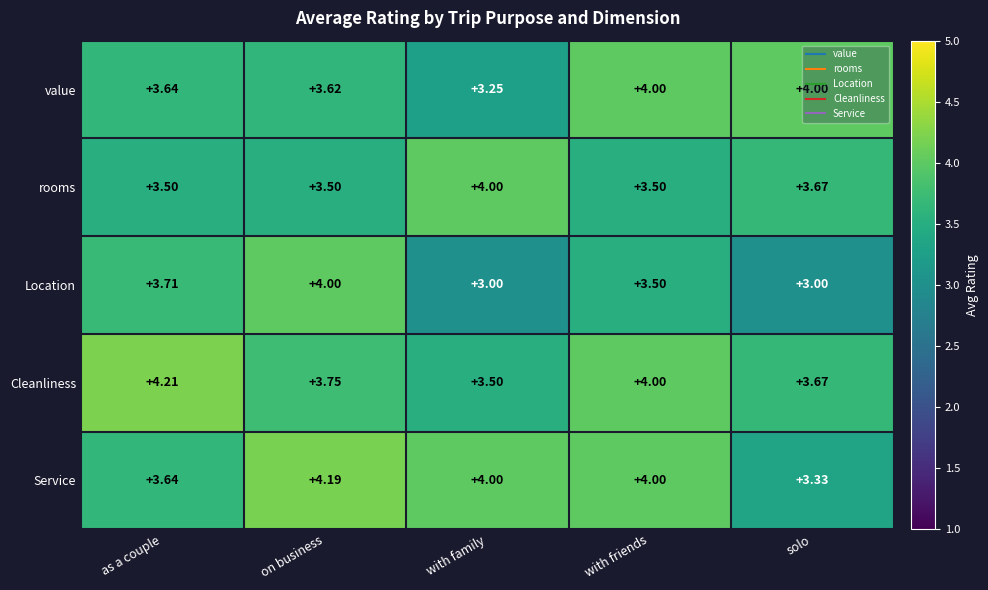

Which series has the largest total across all categories?

Service